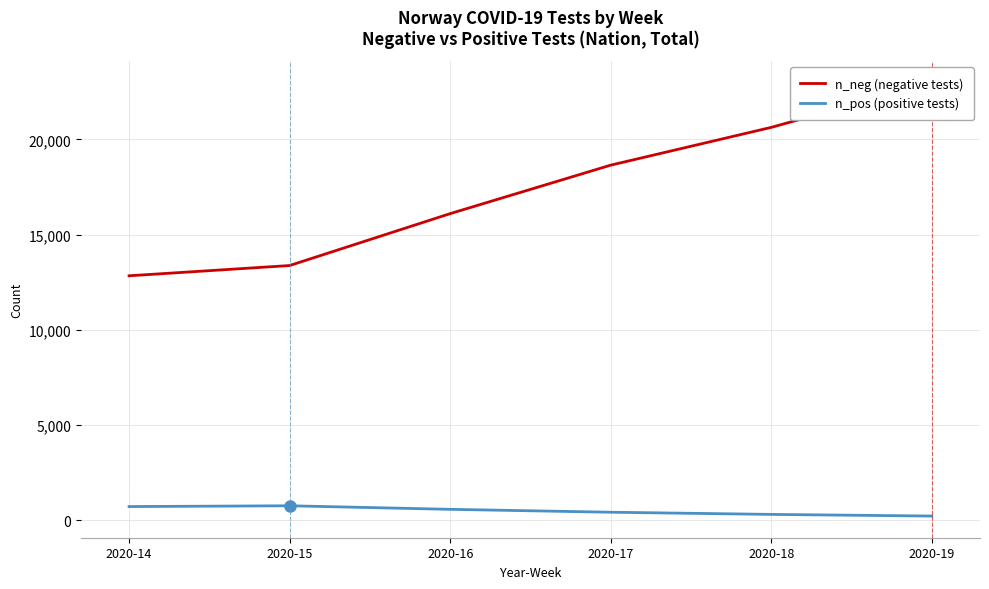

True or false: n_neg (negative tests) has a value of 20634 at 2020-18.

True